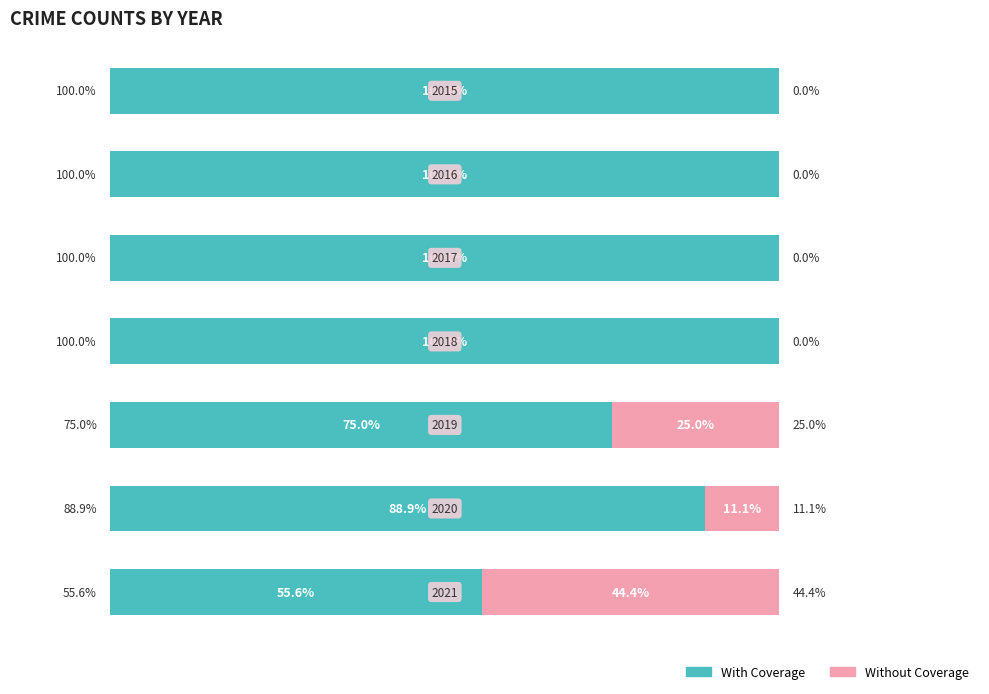

What are all the series names shown in the legend?

With Coverage, Without Coverage